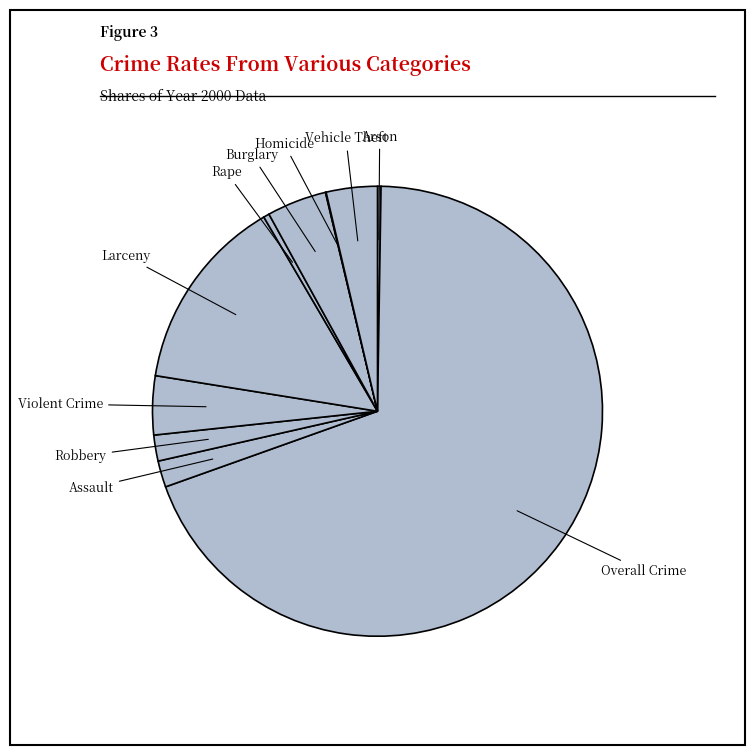

Rank the categories by value from highest to lowest.

Overall Crime, Larceny, Burglary, Violent Crime, Vehicle Theft, Assault, Robbery, Rape, Arson, Homicide